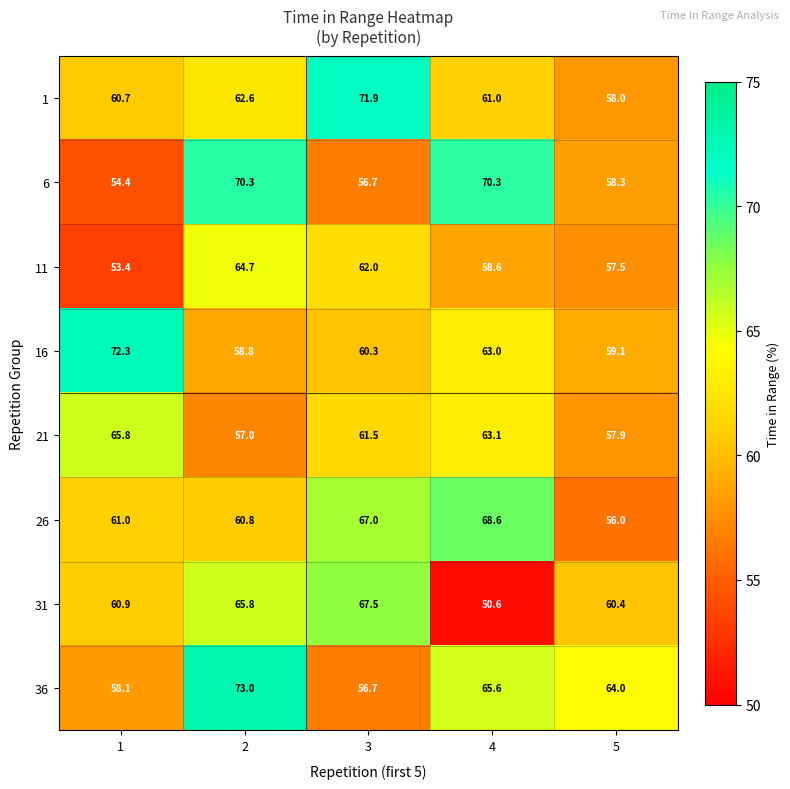

Which series has the widest spread of values?

31